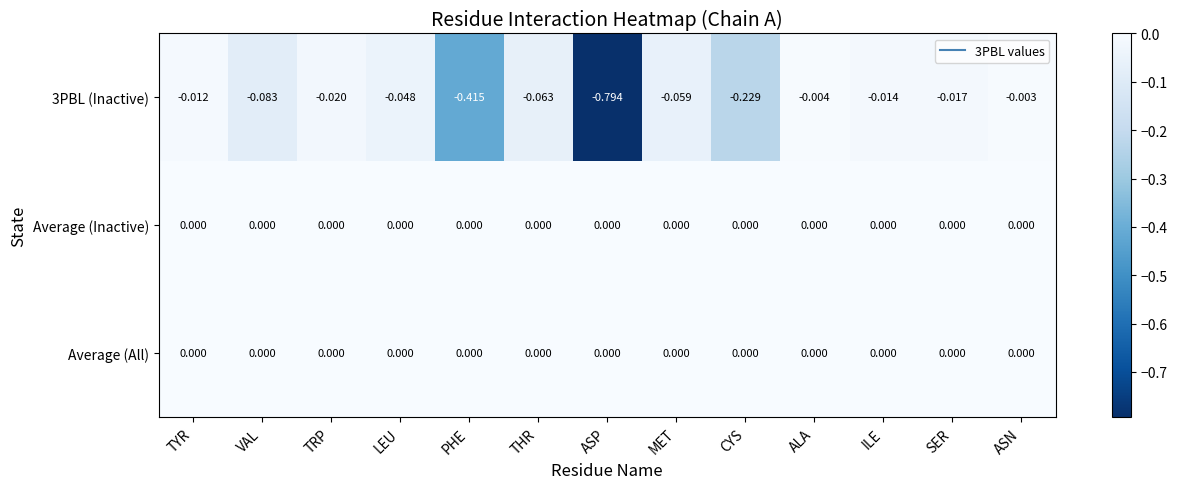

At which category does the chart reach its minimum across all series?

ASP